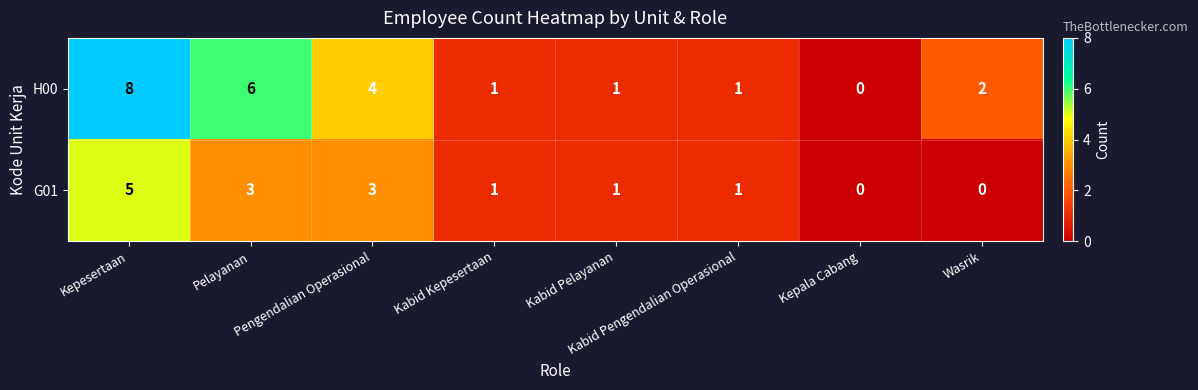

How many H00 values are between 1 and 6?

6